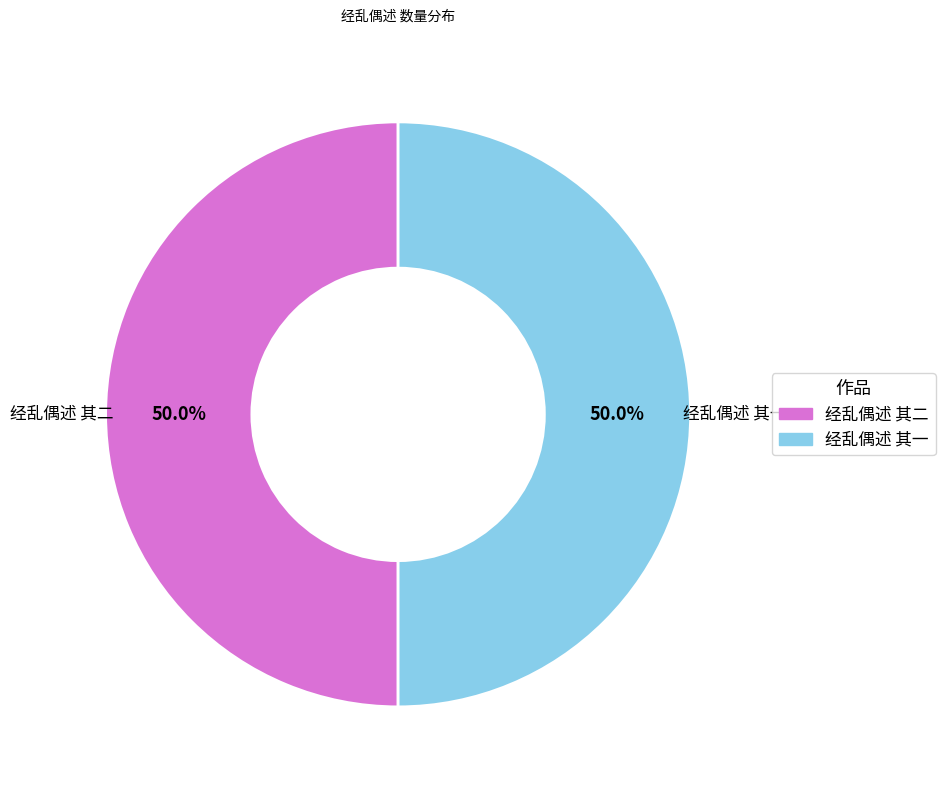

What is the total percentage of 经乱偶述 其一 and 经乱偶述 其二?

100.0%